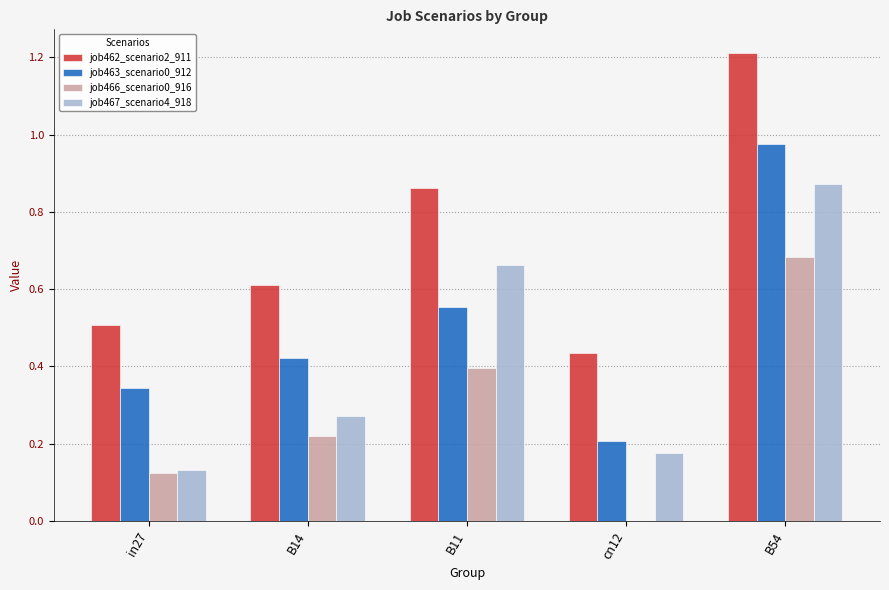

True or false: job466_scenario0_916 has a value of 0.1 at B54.

False